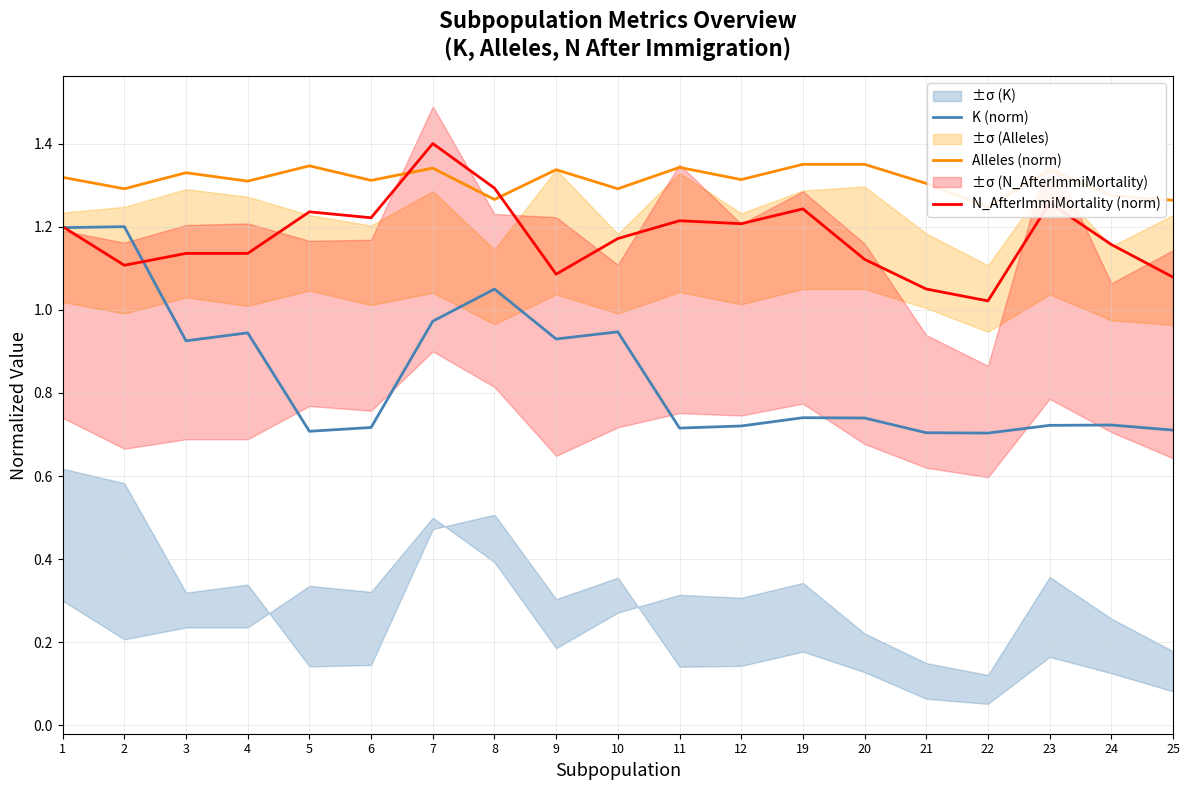

What are all the series names shown in the legend?

K (norm), Alleles (norm), N_AfterImmiMortality (norm)